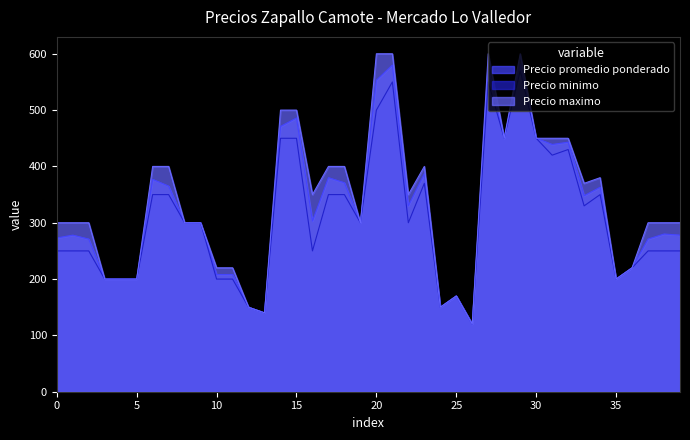

Which series has the widest spread of values?

Precio maximo